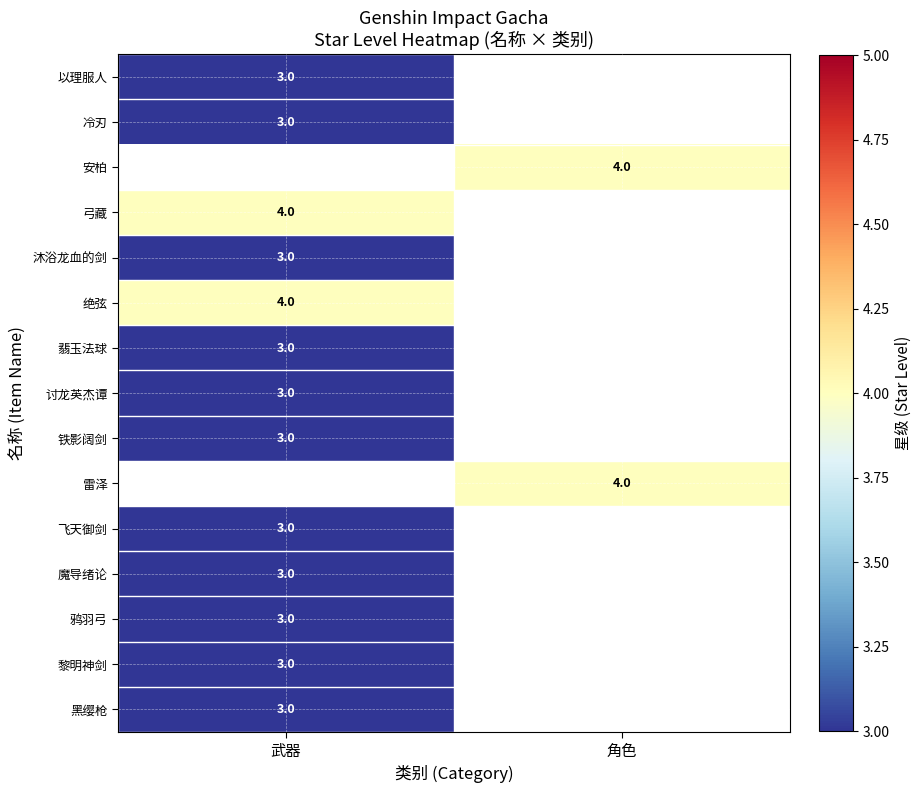

At which category does the chart reach its minimum across all series?

武器